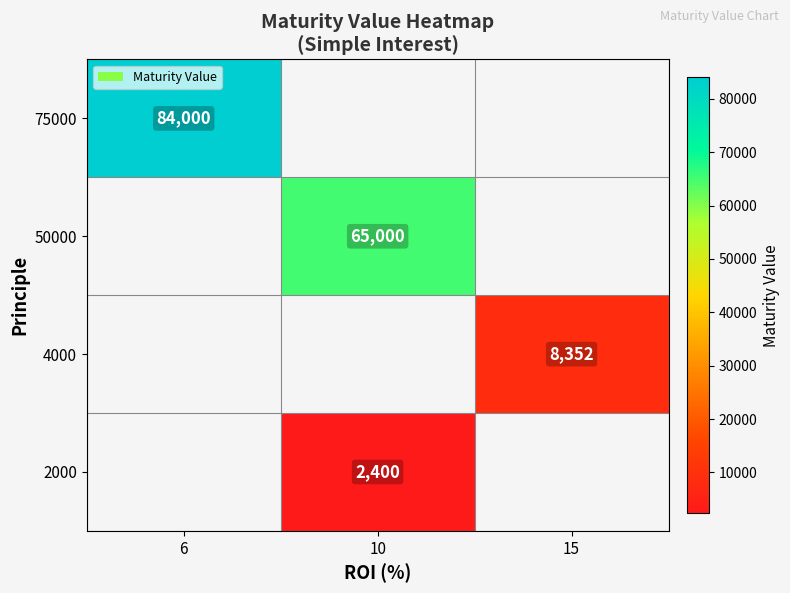

The 50000 series shows 86258.1 at 10. True or false?

False